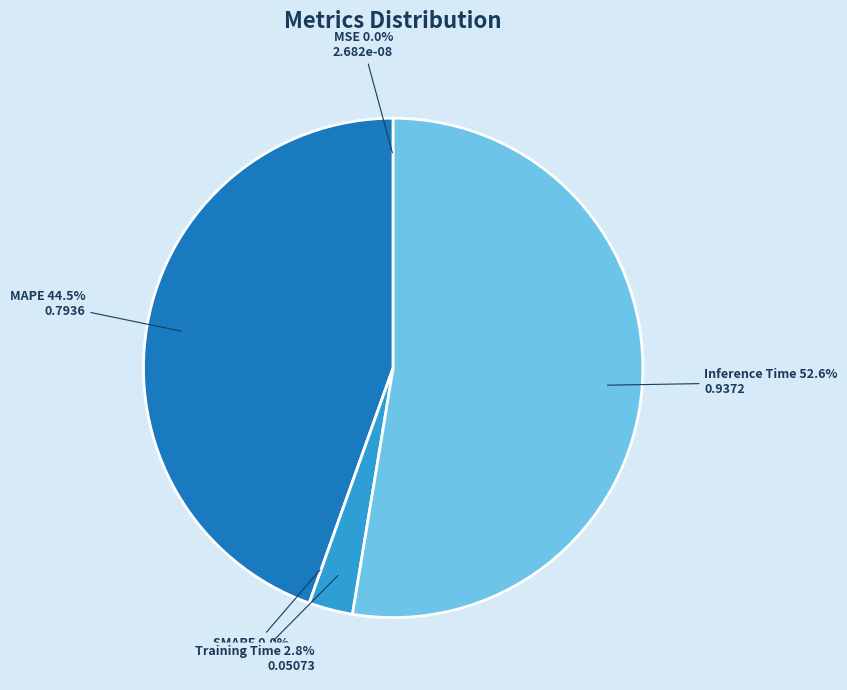

What is the smallest slice in the pie chart?

SMAPE